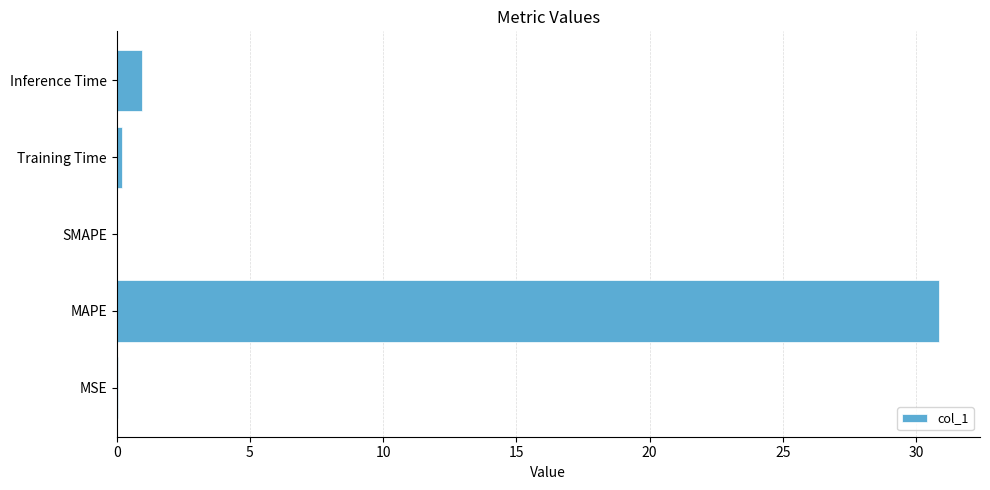

The value at MSE is 0.0. True or false?

True